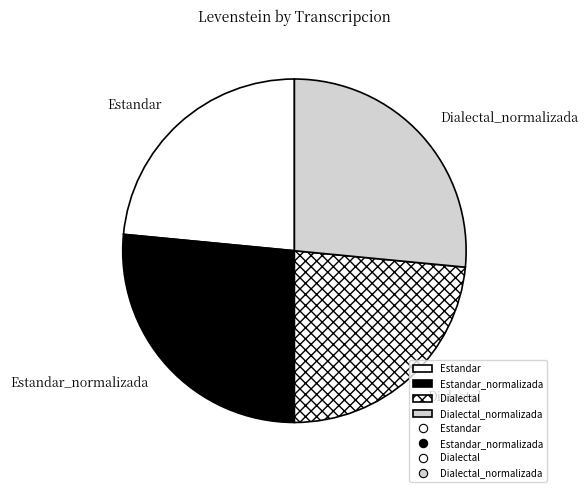

Do Estandar_normalizada and Dialectal_normalizada together represent more than half of the pie?

Yes